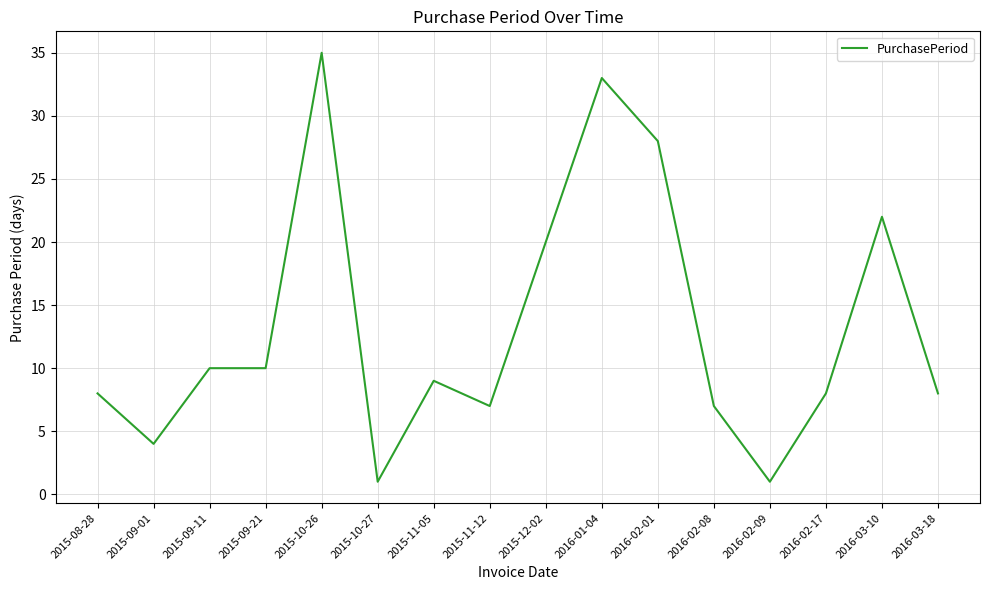

True or false: there are more than 2 points higher than both neighbors.

True